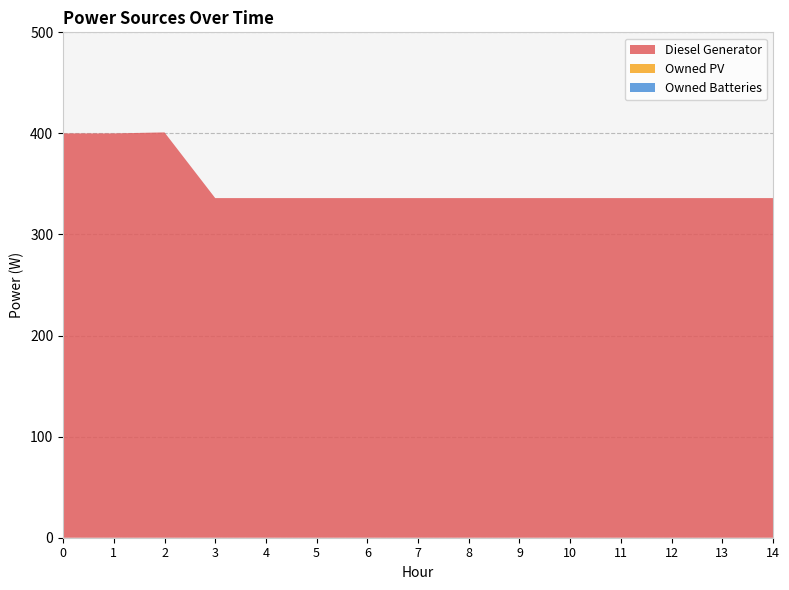

Reading right to left, extract all data points from this chart.

Diesel Generator: 336	336	336	336	336	336	336	336	336	336	336	336	401	400	400
Owned PV: 0	0	0	0	0	0	0	0	0	0	0	0	0	0	0
Owned Batteries: 0	0	0	0	0	0	0	0	0	0	0	0	0	0	0